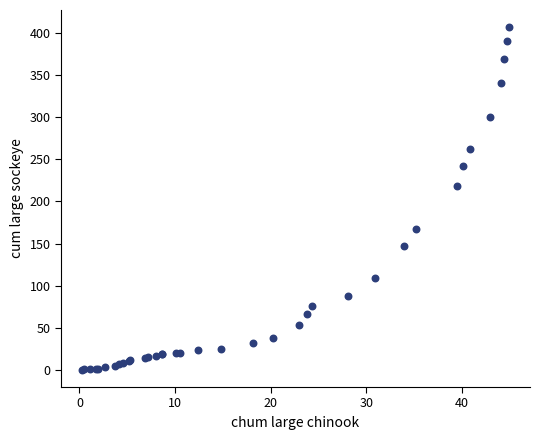

What Y value in the scatter plot is closest to 203?

218.4